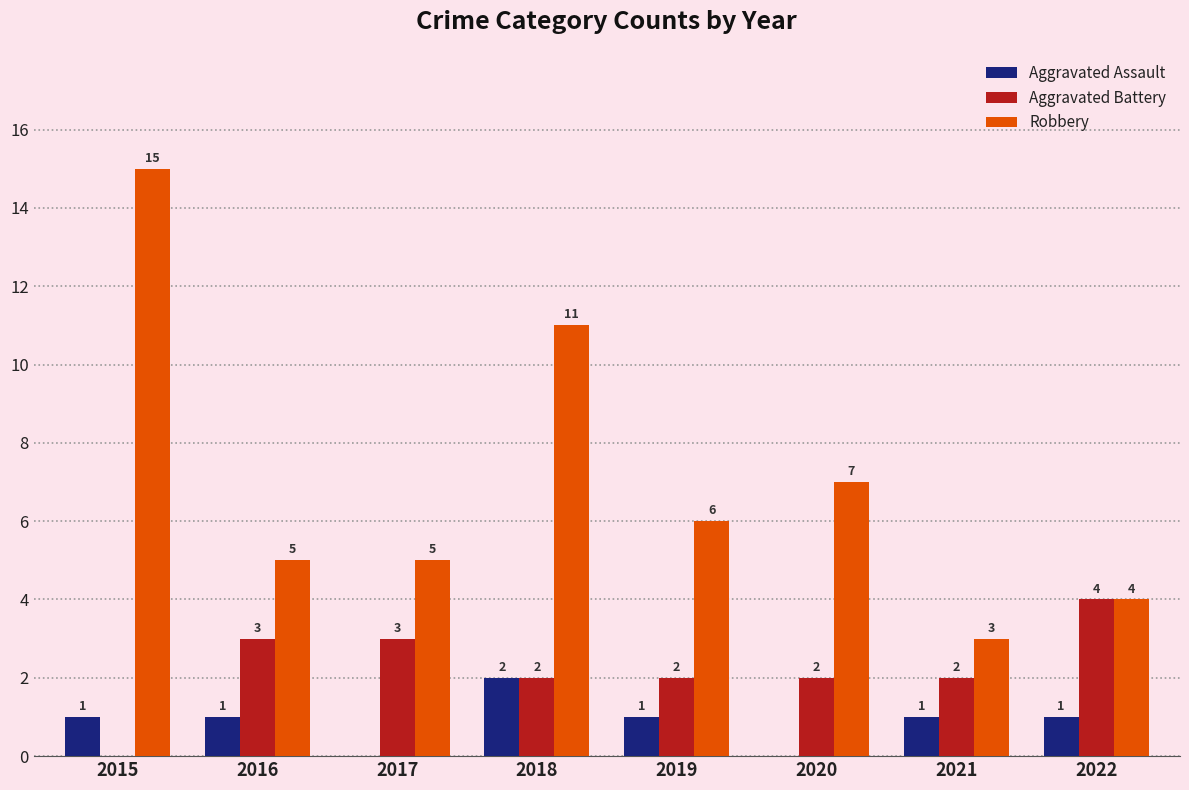

How many positive values does the Aggravated Battery series have?

7